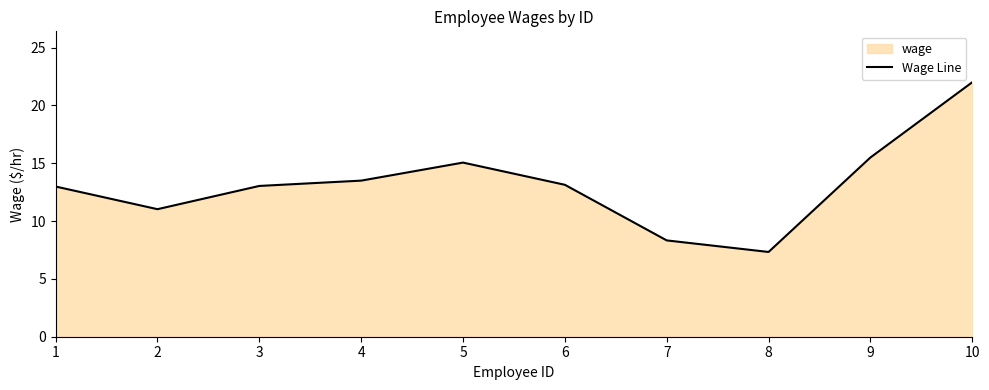

List the labels in order of value, largest first.

10, 9, 5, 4, 6, 3, 1, 2, 7, 8